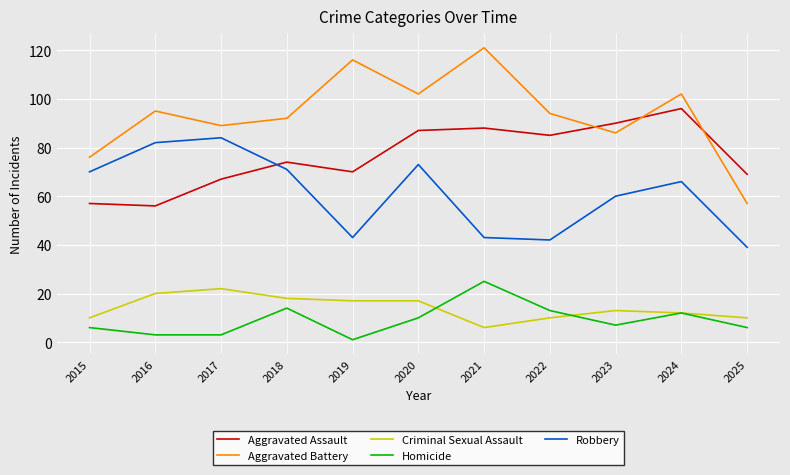

What is the greatest value displayed?

121